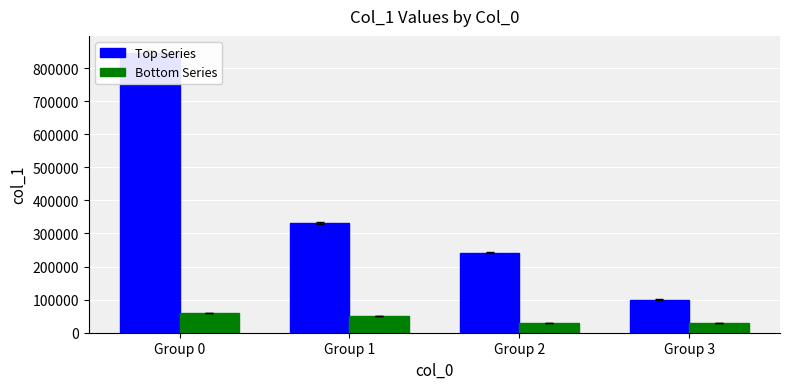

What is the difference between the Bottom Series values at Group 0 and Group 2?

29700